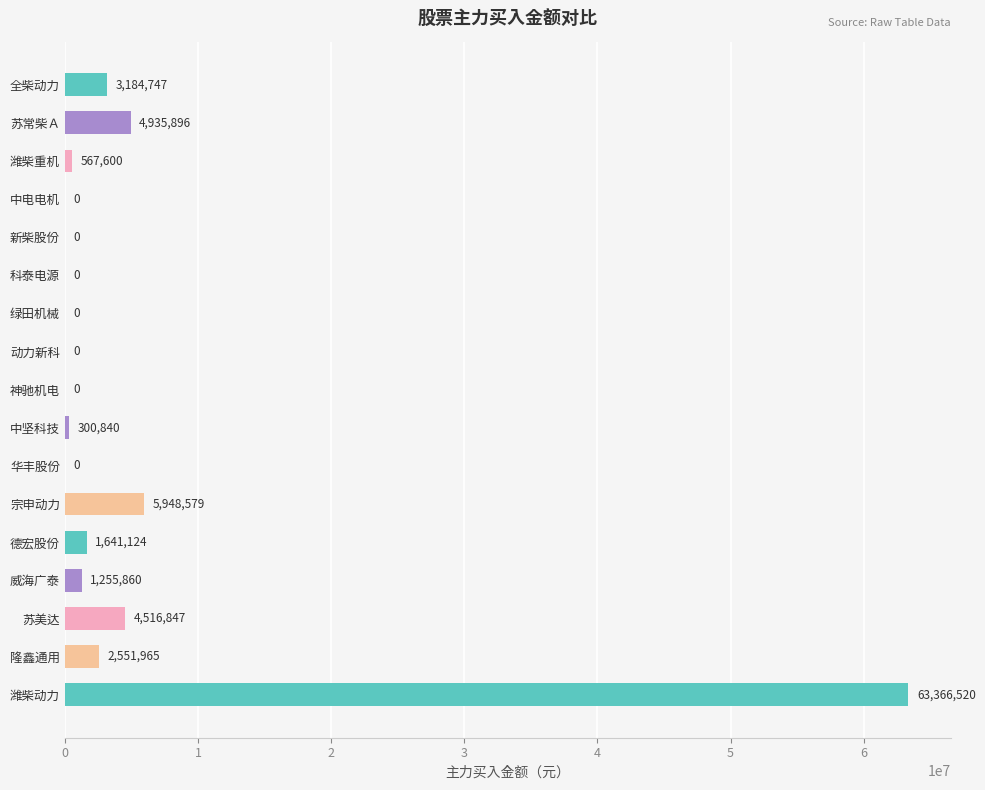

What is the sum of all values?

88269978